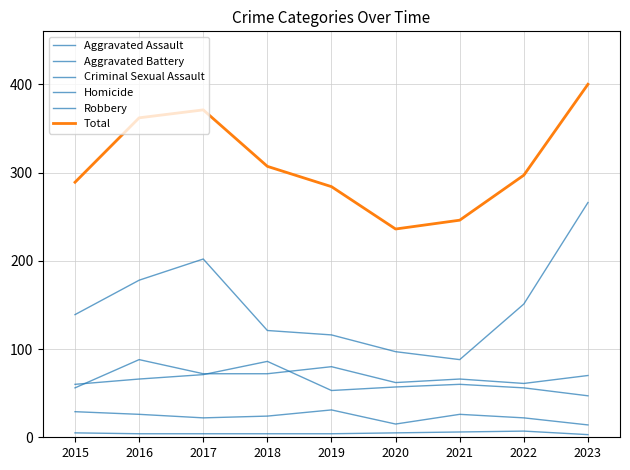

Read the Aggravated Assault value at 2016, to the nearest 5.

90